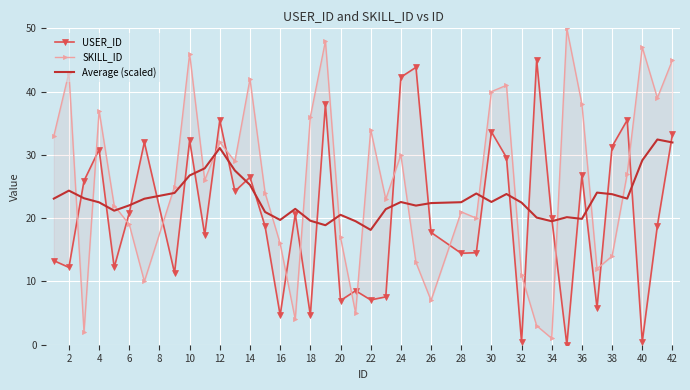

Which series has the largest range (max minus min)?

SKILL_ID